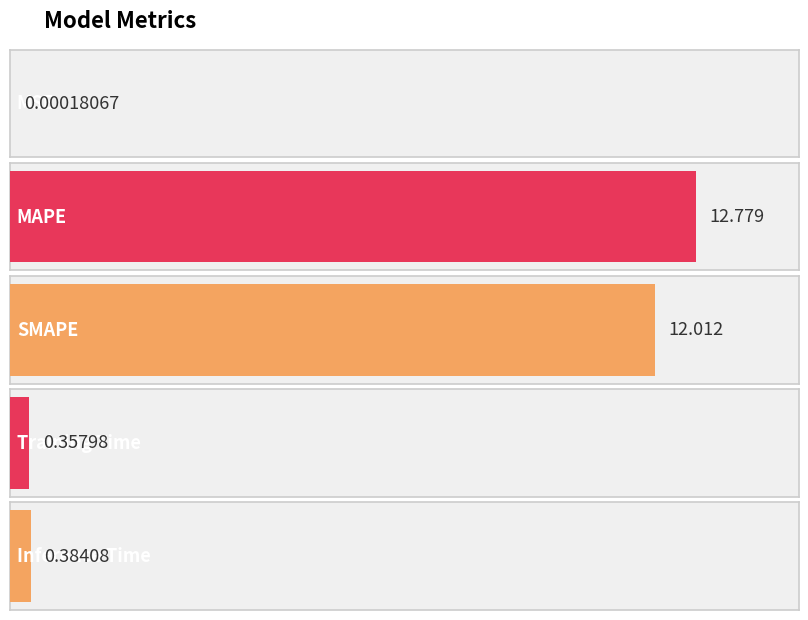

The chart shows a value of 12.8 at MAPE. True or false?

True